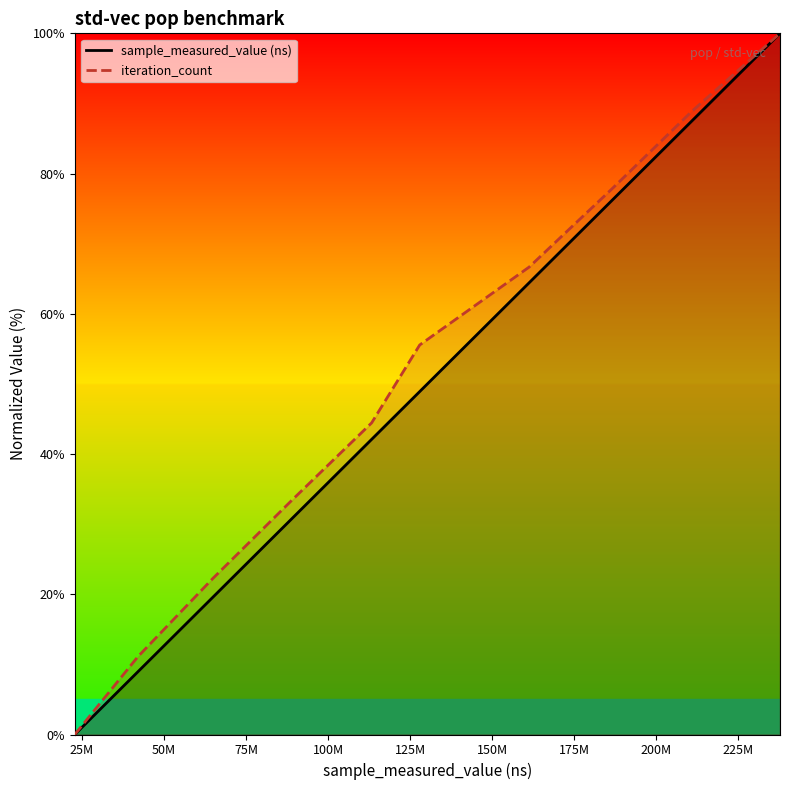

Reading right to left, extract all data points from this chart.

sample_measured_value (ns): 100.0	87.5	76.1	64.4	48.9	42.1	30.7	19.5	9.0	0.0
iteration_count: 100.0	88.9	77.8	66.7	55.6	44.4	33.3	22.2	11.1	0.0